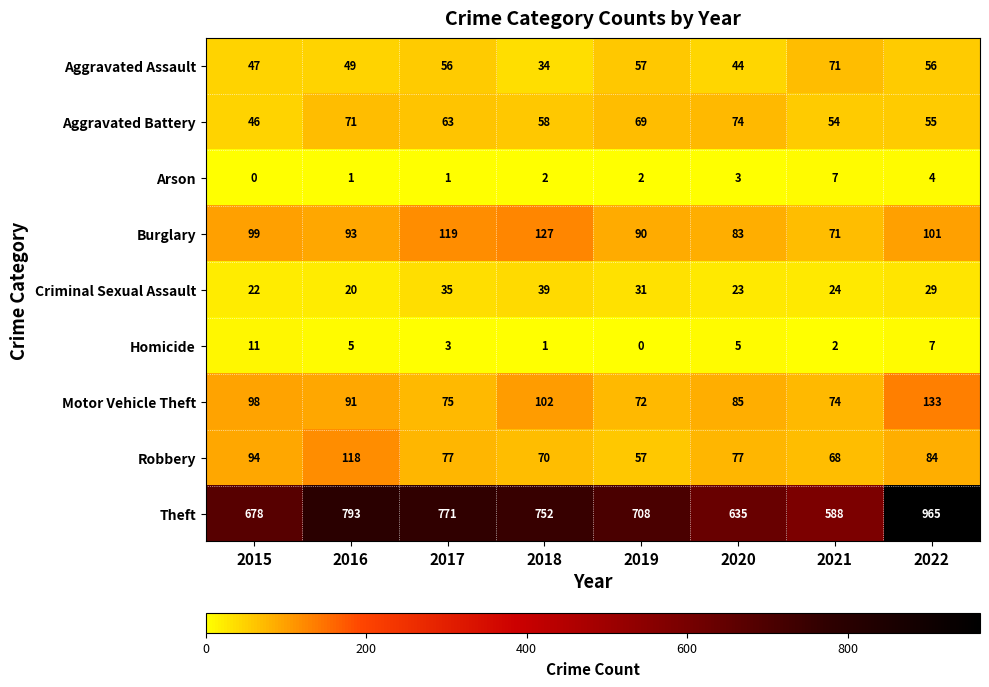

How many series are shown in this chart?

9